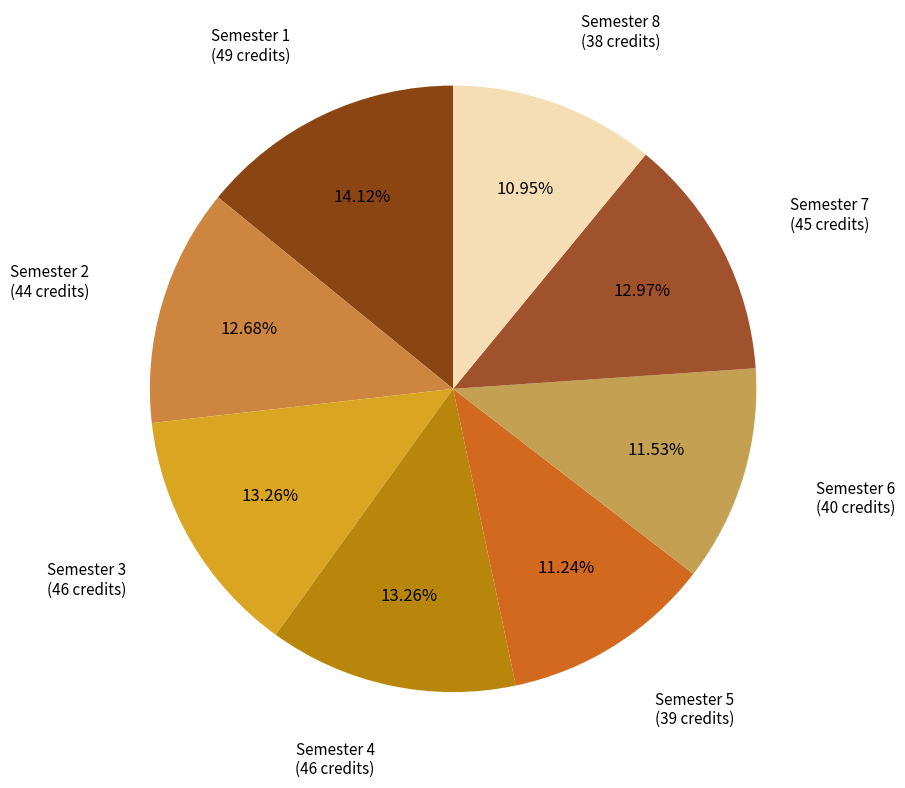

How many slices are in this pie chart?

8